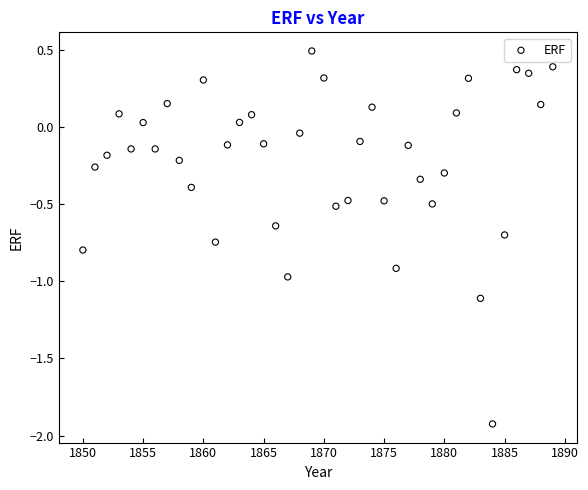

What is the range of Y values (max minus min)?

2.4